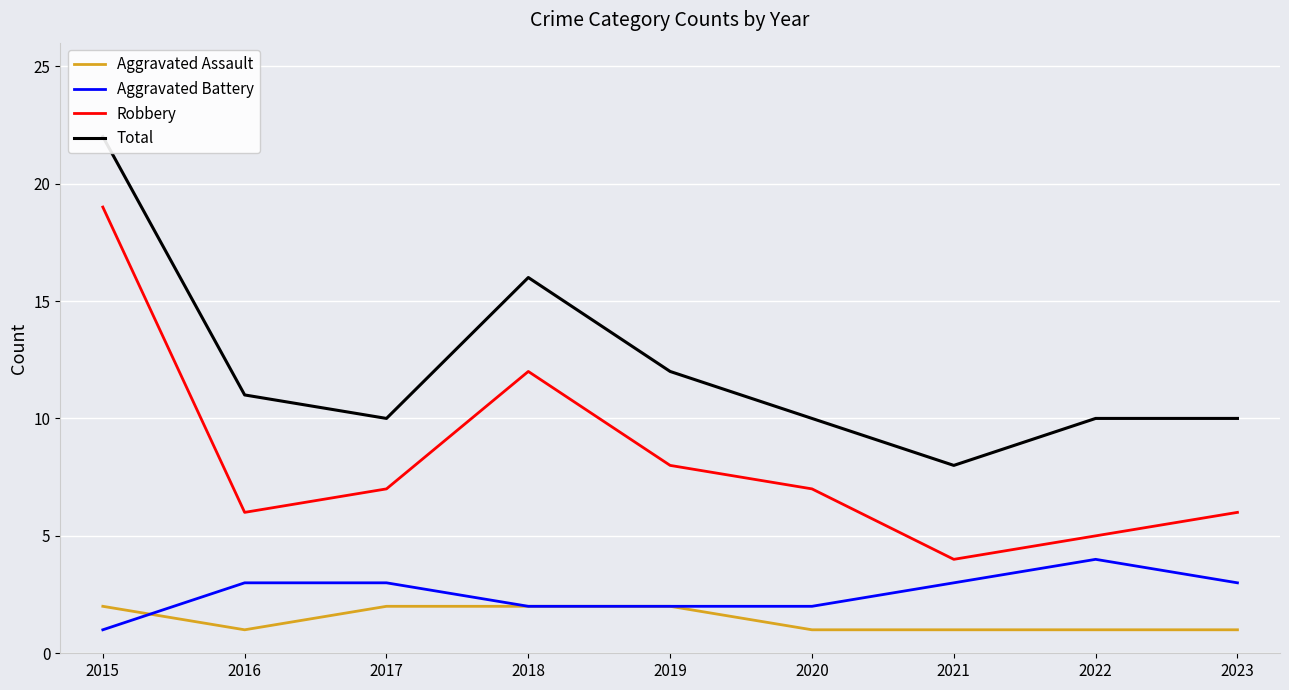

At which category is the sum across all series the highest?

2015